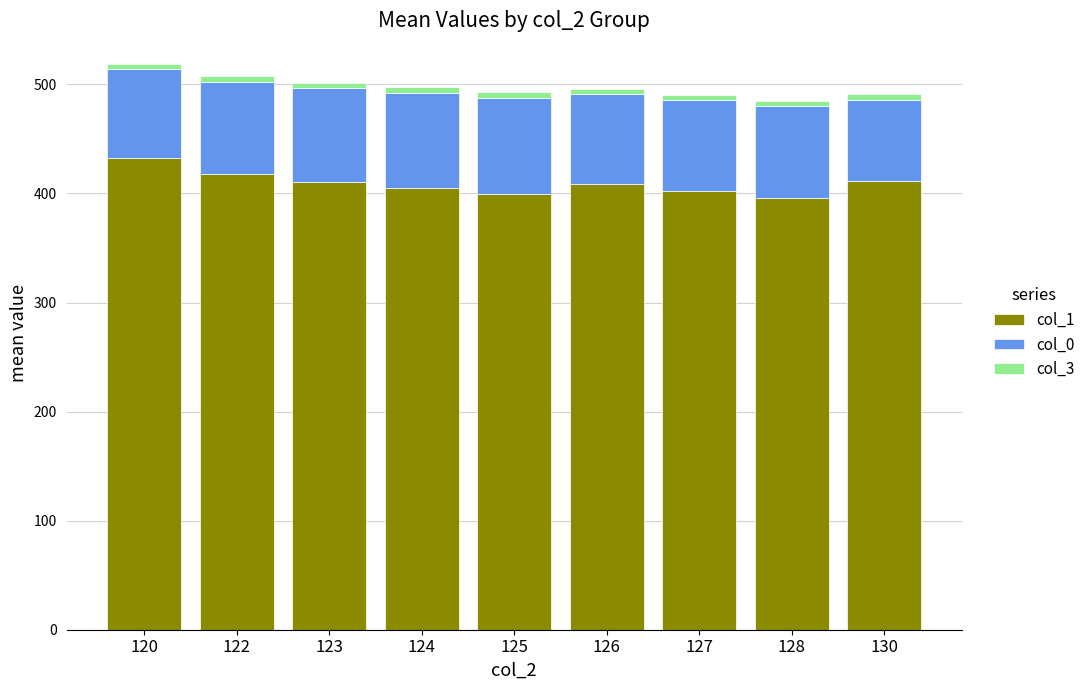

How many data points does each series have?

9